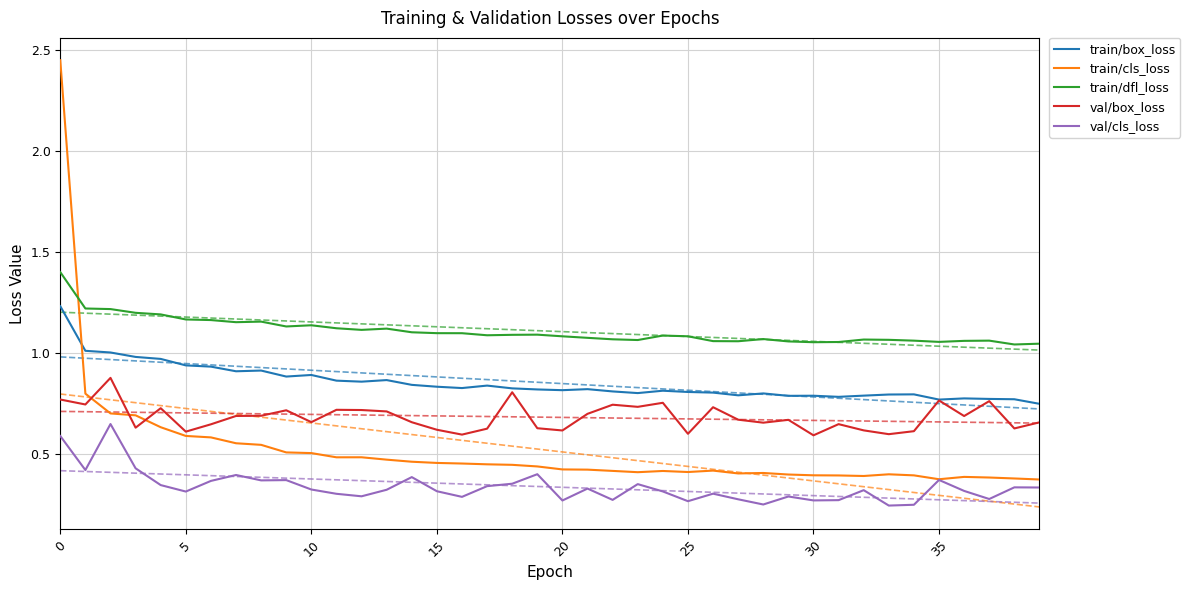

How many distinct data groups are displayed?

5